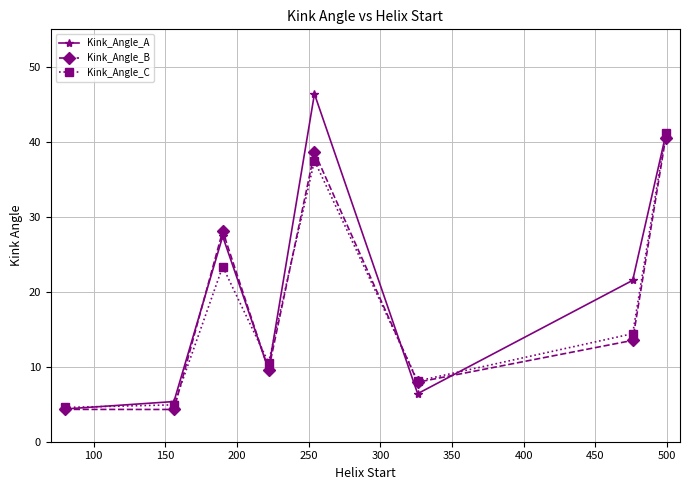

How many interior local valleys does the Kink_Angle_A series have?

2